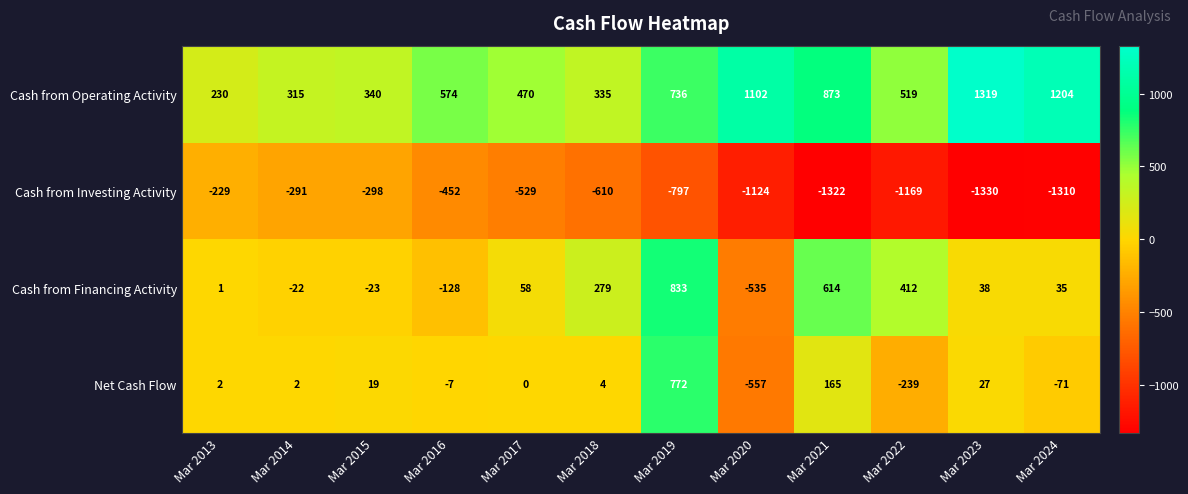

Which series changed the most between Mar 2015 and Mar 2017?

Cash from Investing Activity